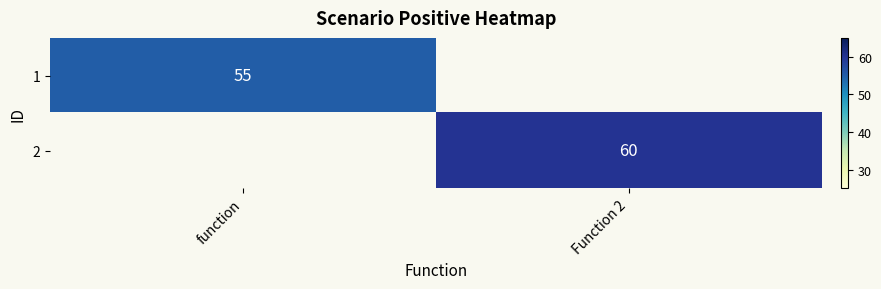

True or false: 2 has a value of 86.6 at Function 2.

False